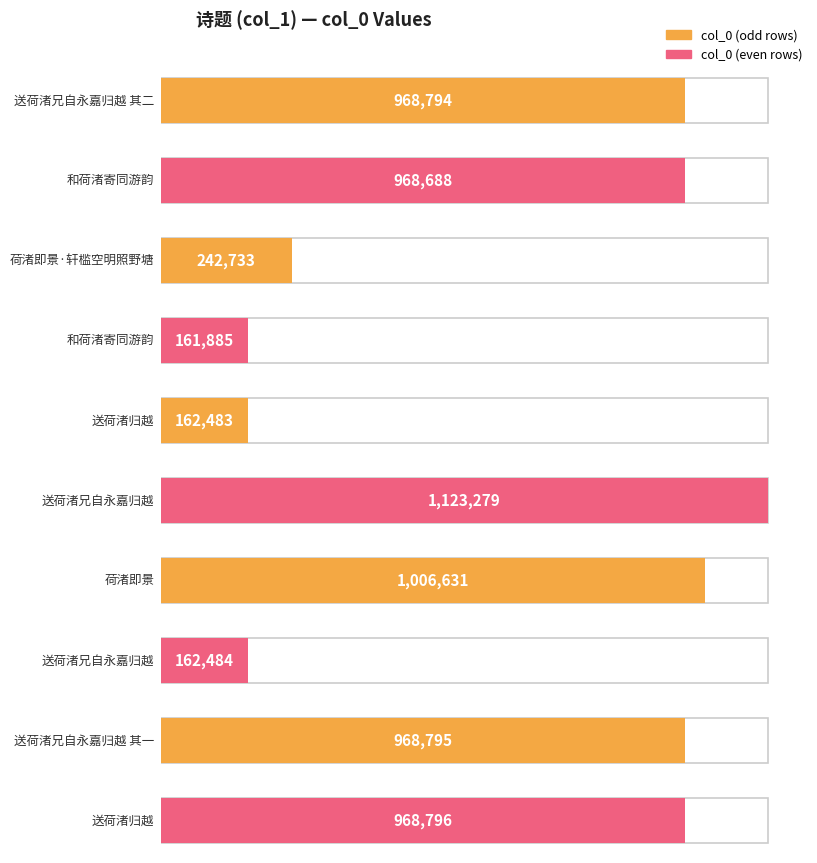

What is the label of the 6th bar from the right?

送荷渚归越